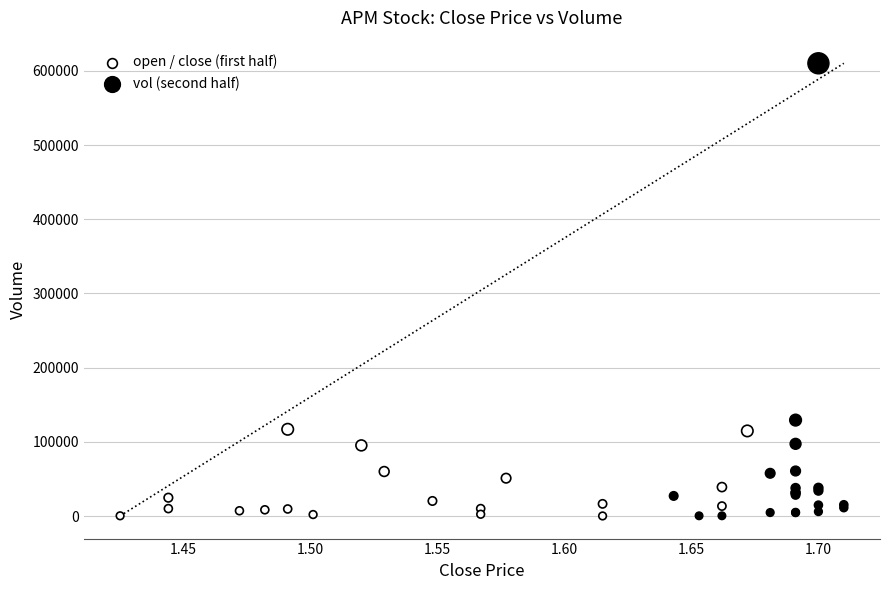

Which series has the largest Y range (max minus min)?

vol (second half)